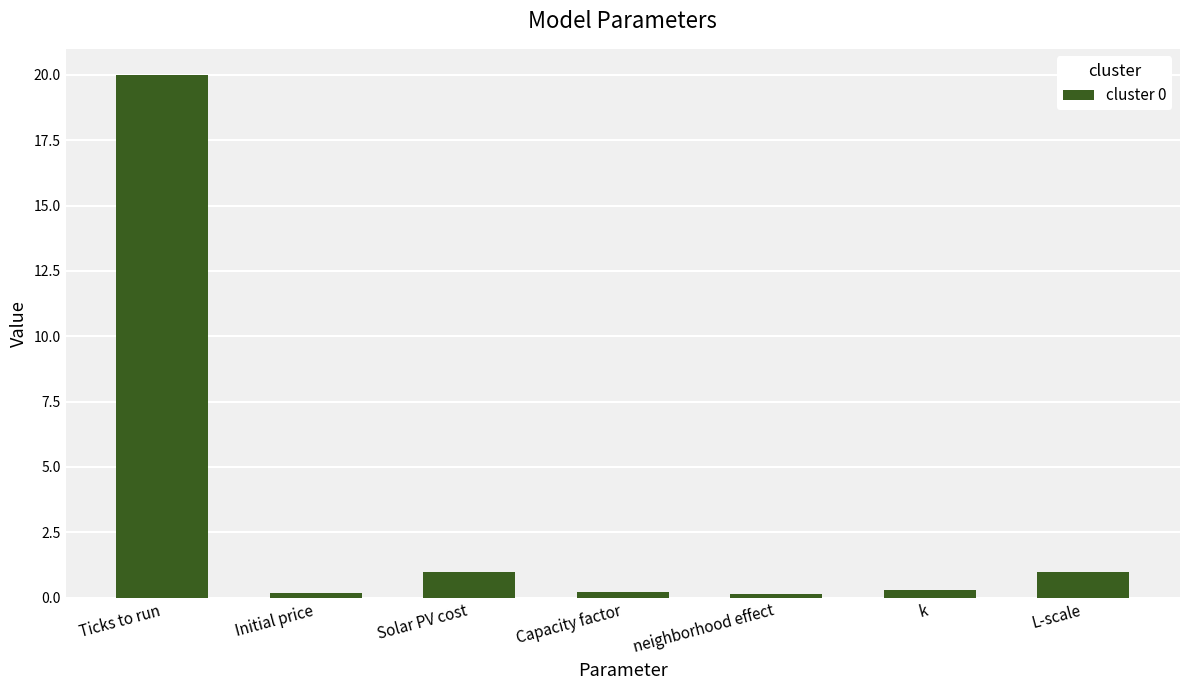

What is the approximate value at Solar PV cost?

1.0